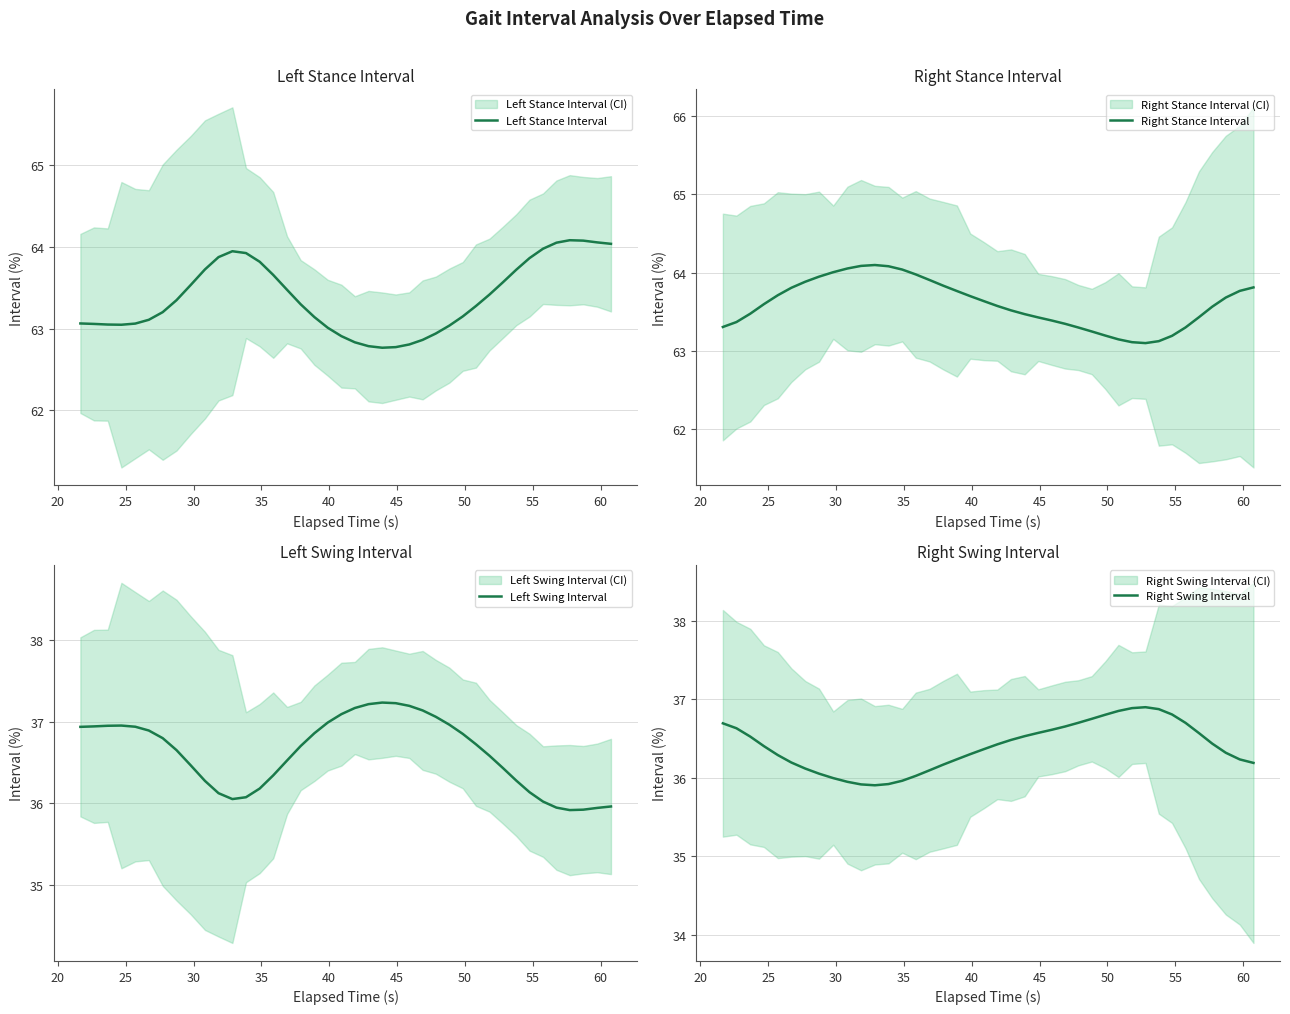

What is the maximum value shown in the chart?

64.1